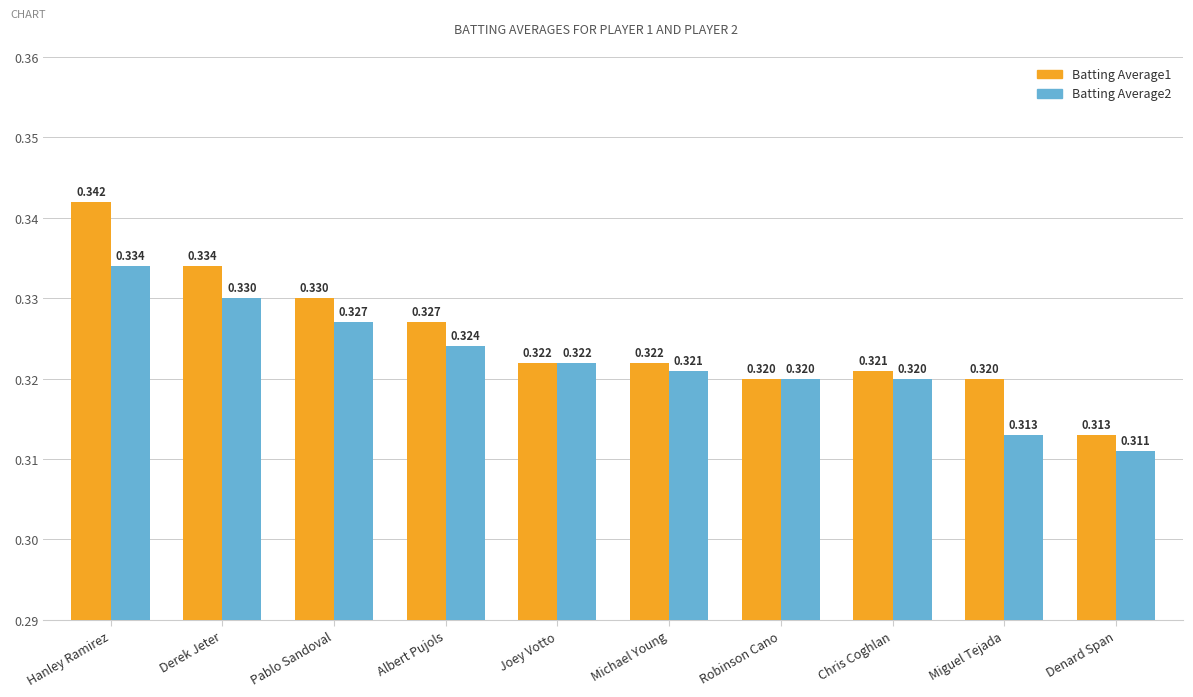

At which label does Batting Average1 reach its minimum?

Denard Span